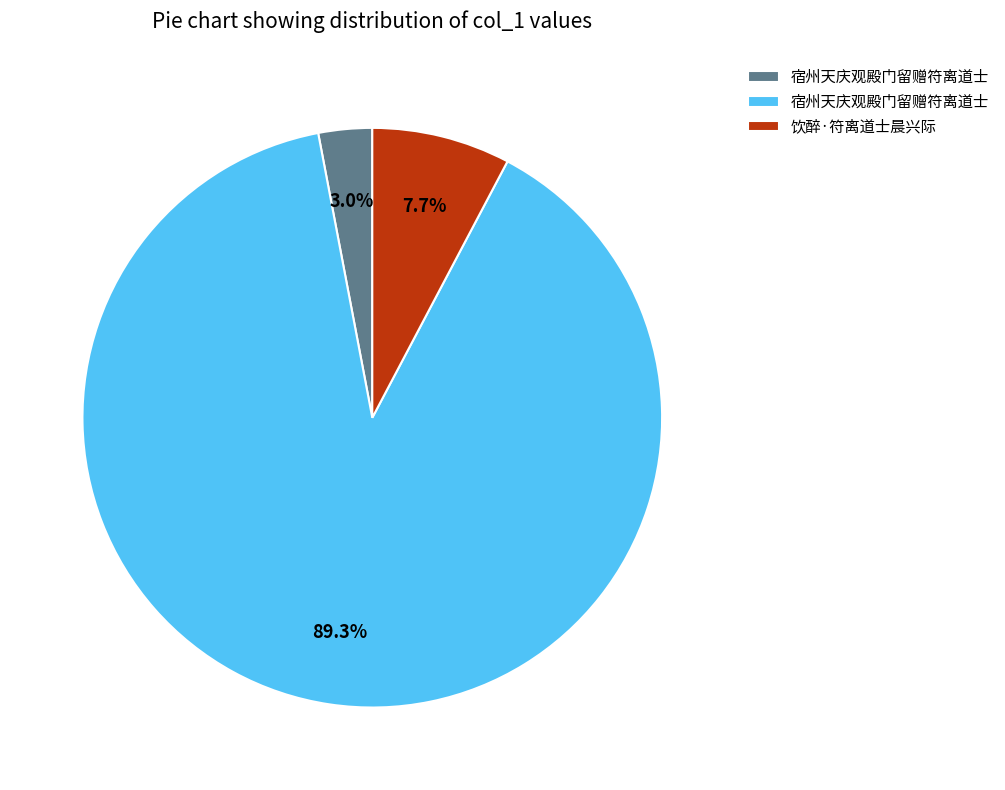

Is there a majority slice in this chart?

Yes